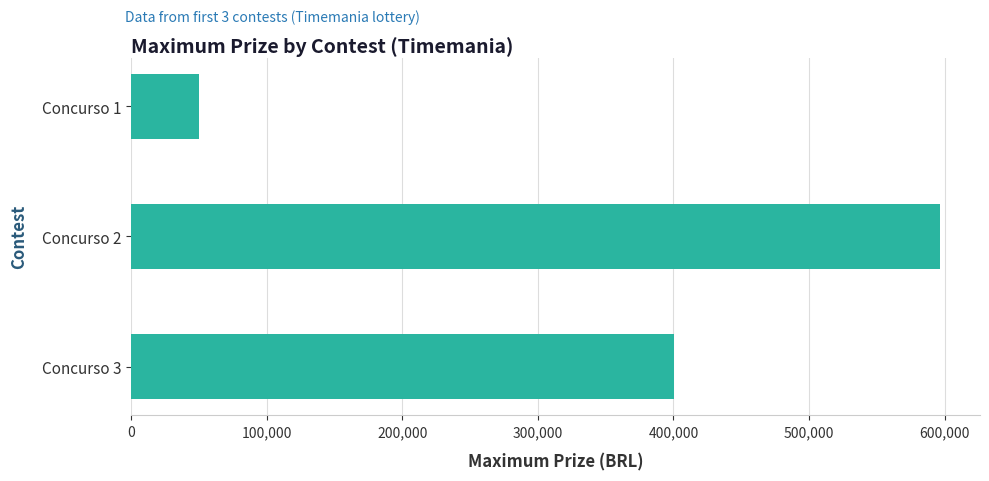

What is the value of the 2nd bar from the top?

596323.7